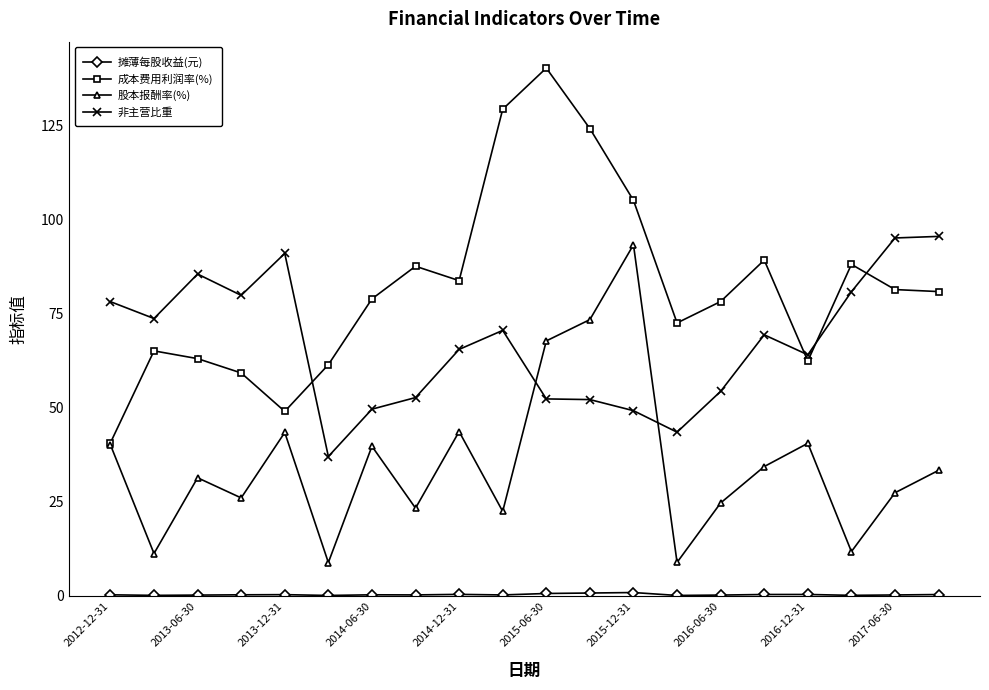

True or false: 成本费用利润率(%) has more than 0 points higher than both neighbors.

True